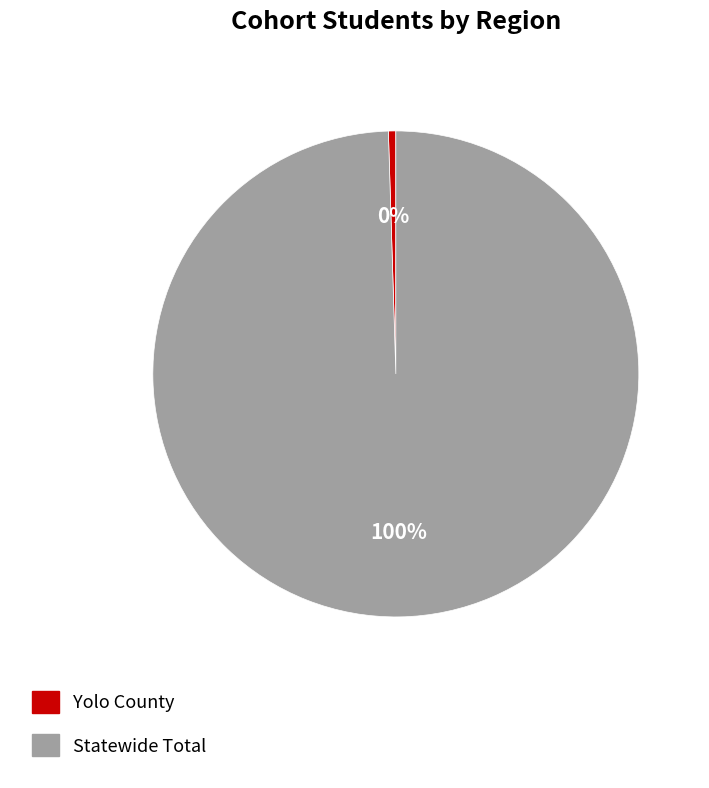

Which slice is the largest?

Statewide Total